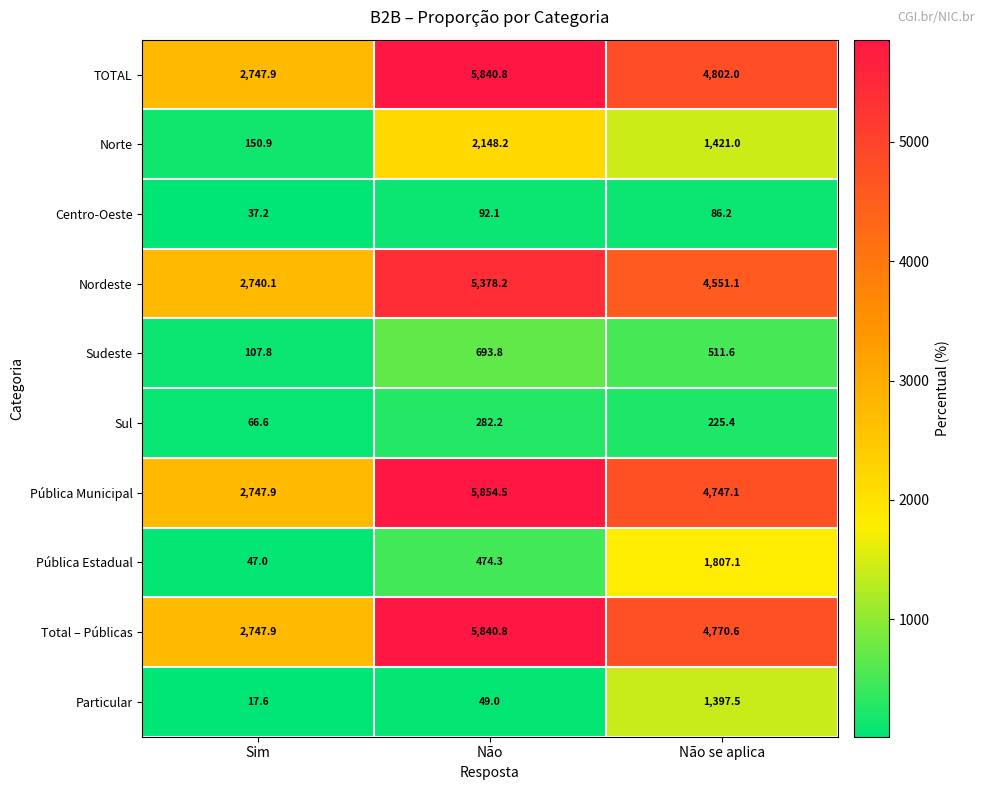

Which category has the highest value across all series?

Não